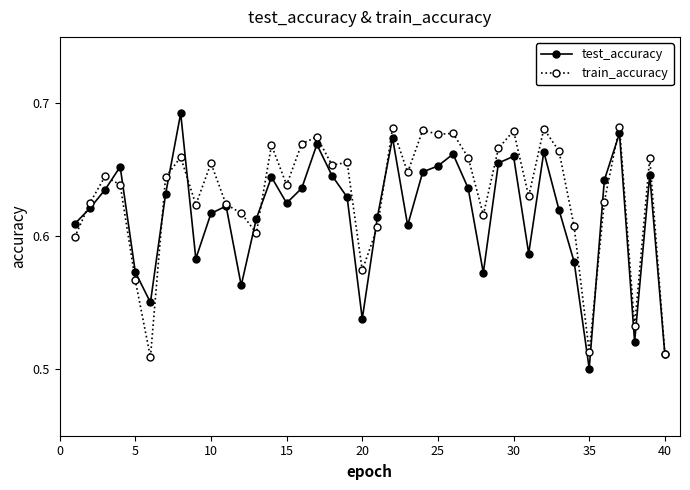

Count the train_accuracy values in the range 0 to 1.

40